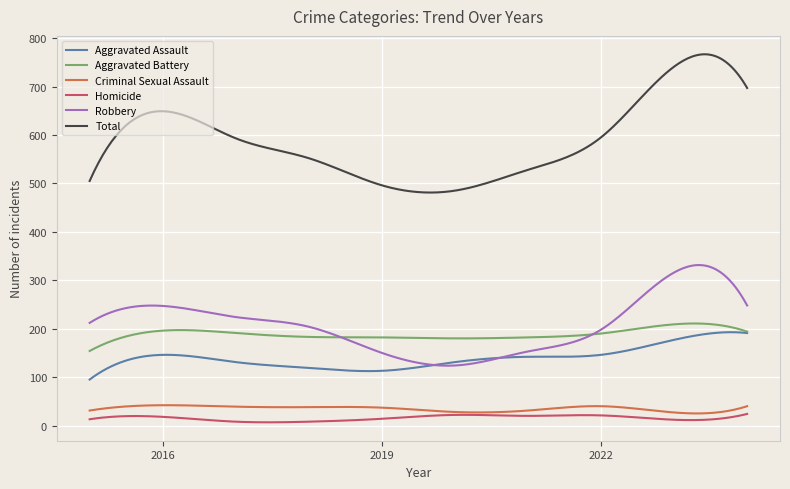

What is the maximum value shown in the chart?

766.5